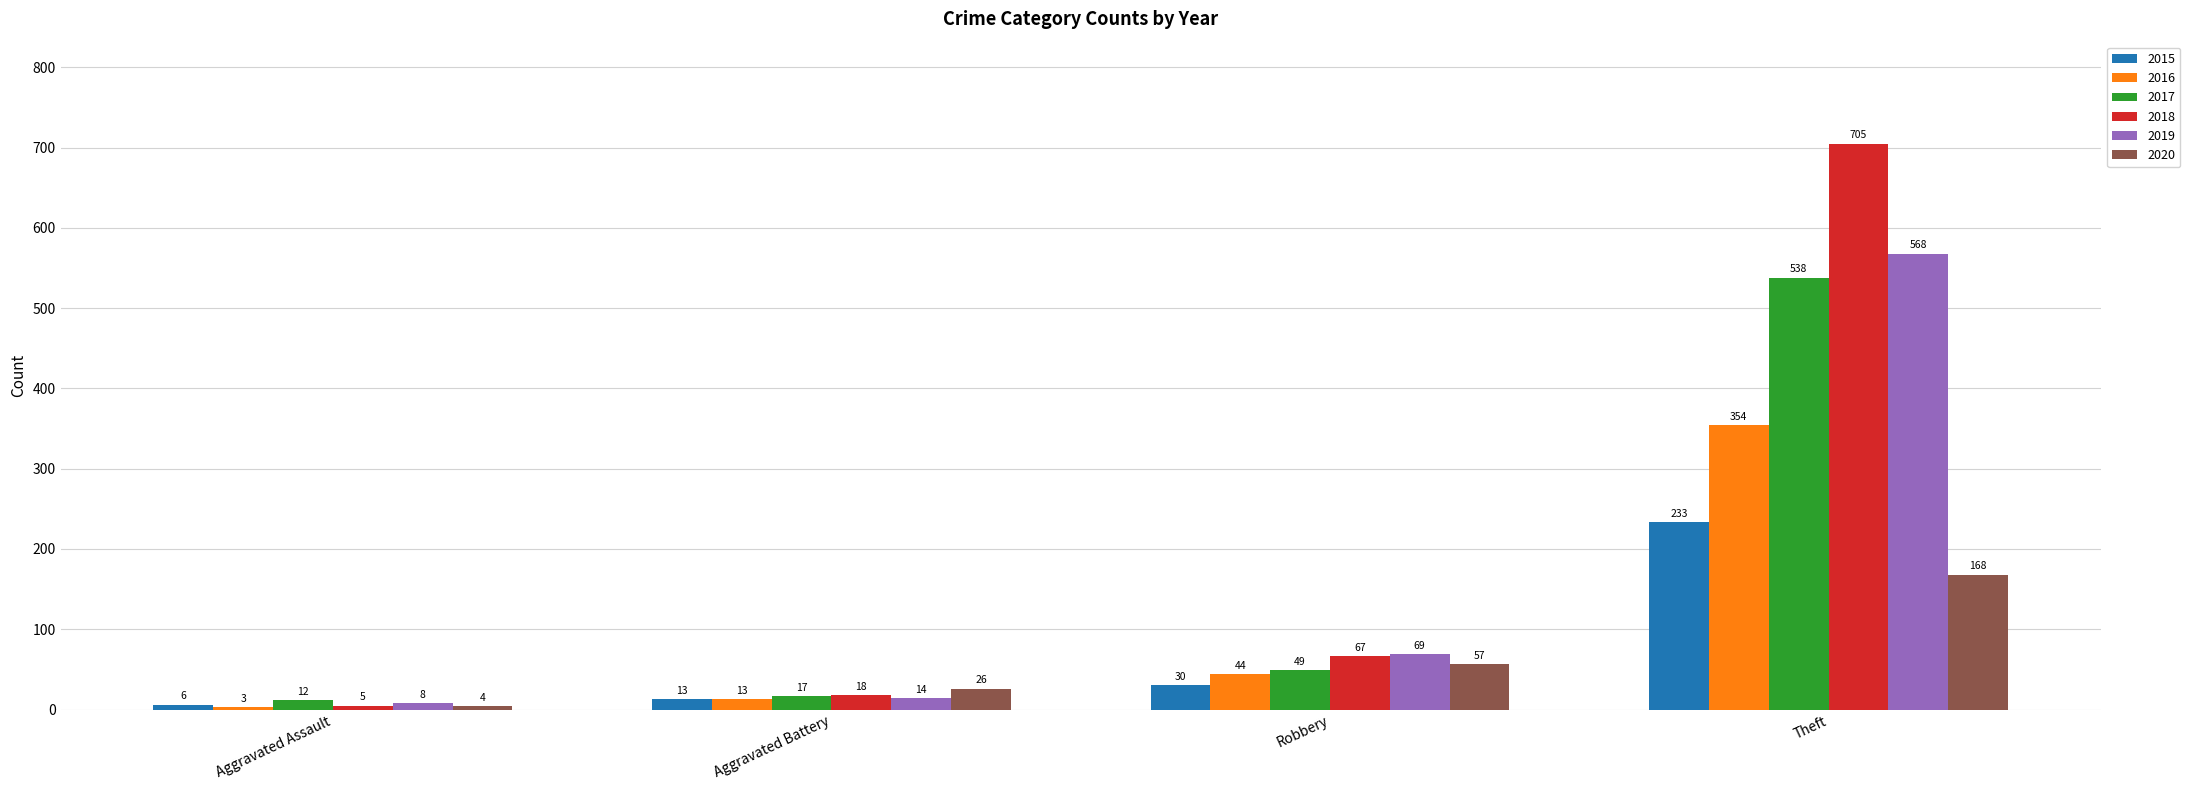

True or false: 2017 has a value of 17 at Aggravated Battery.

True